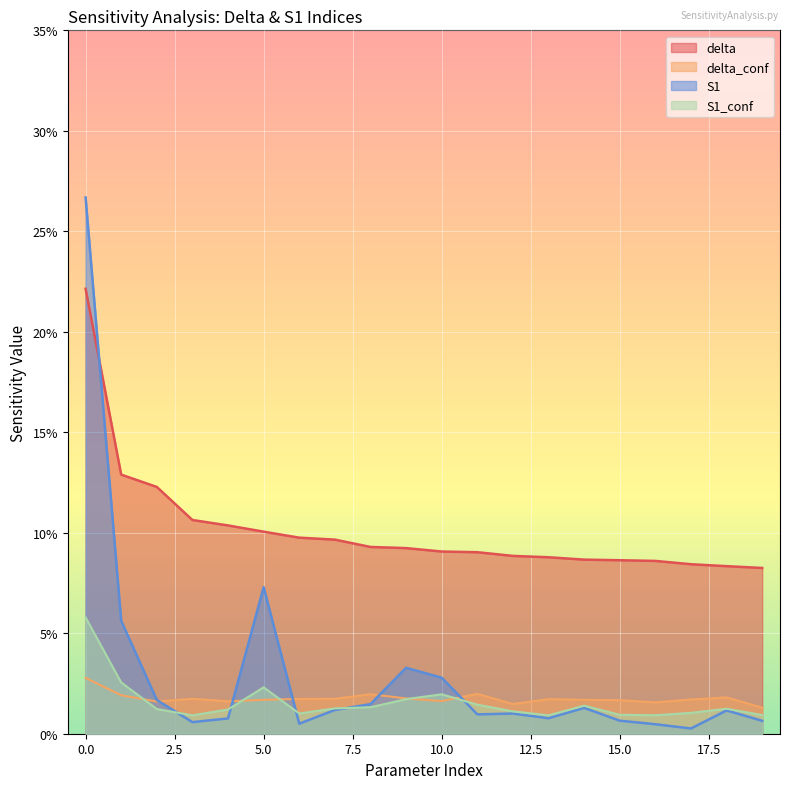

True or false: S1_conf and delta cross at least once.

False